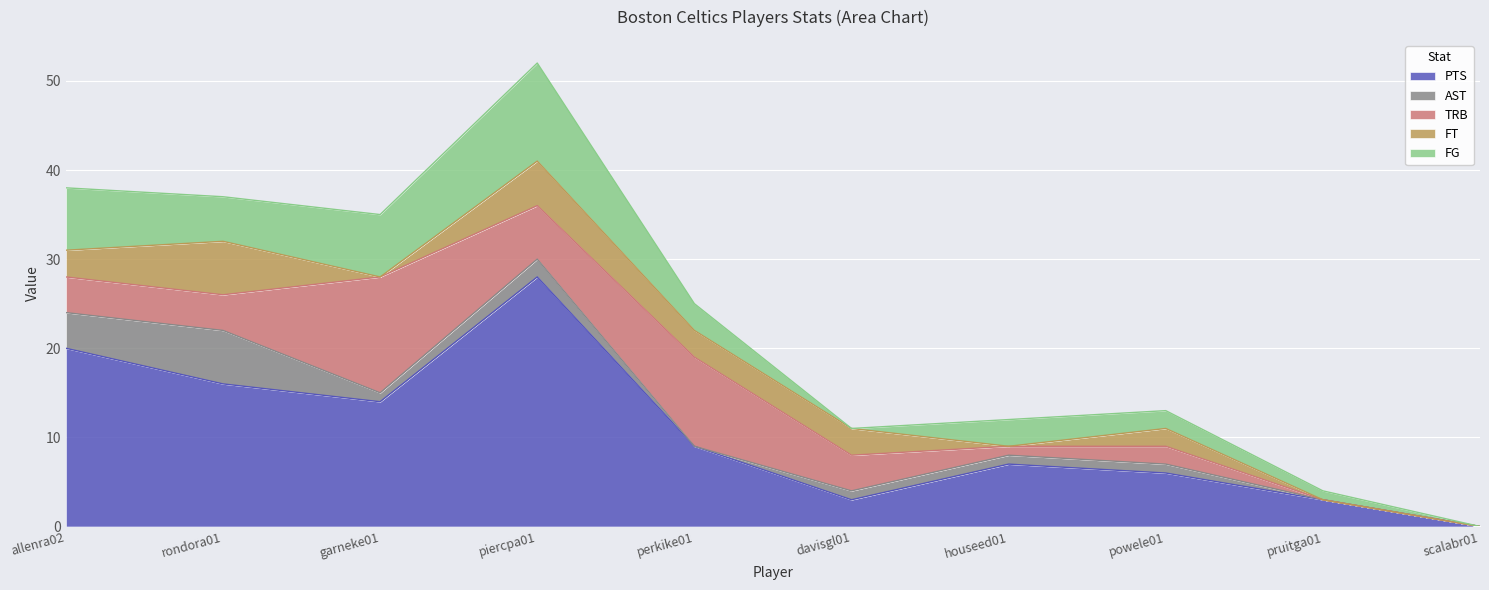

List the series in order of their peak value, highest first.

PTS, TRB, FG, AST, FT